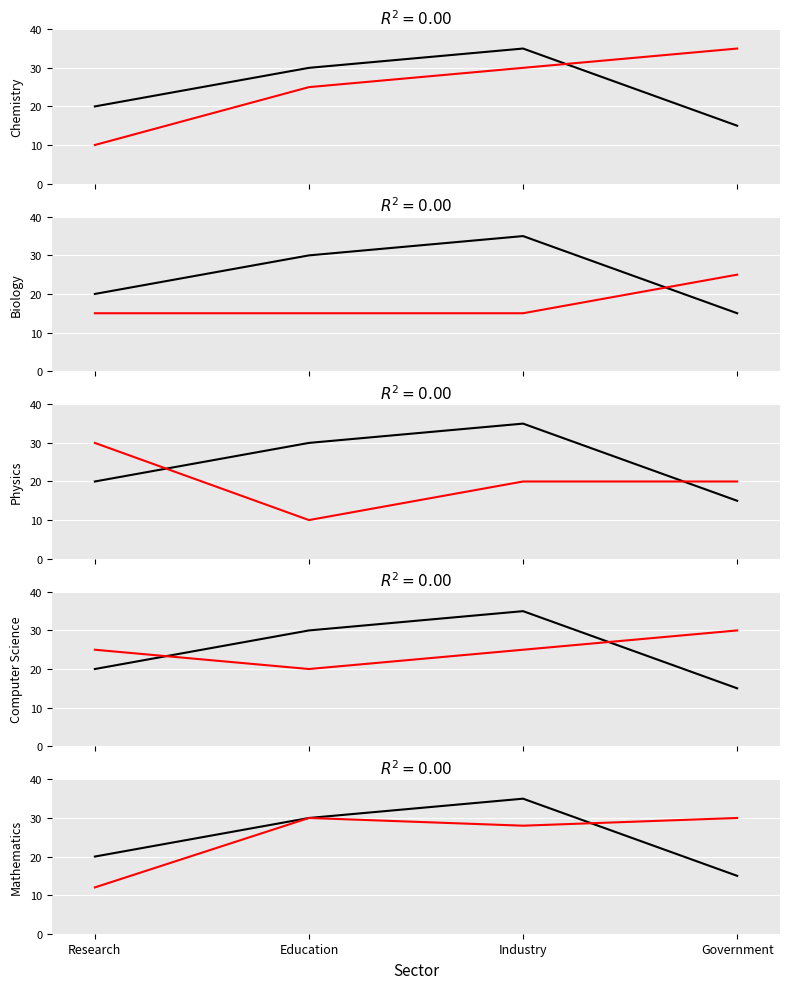

What is the lowest value of the Mathematics series?

12